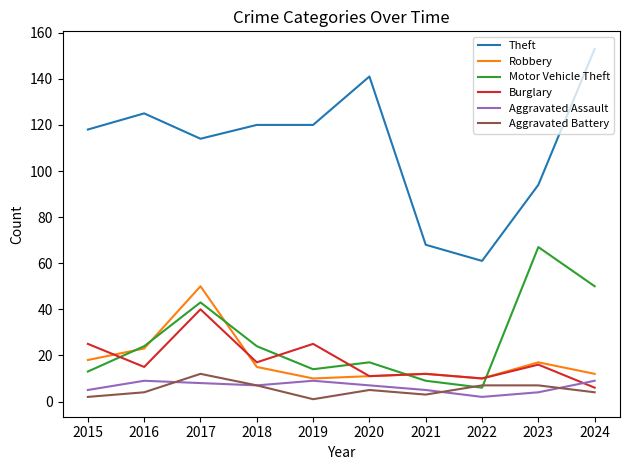

What value does the Aggravated Assault series have at 2016?

9